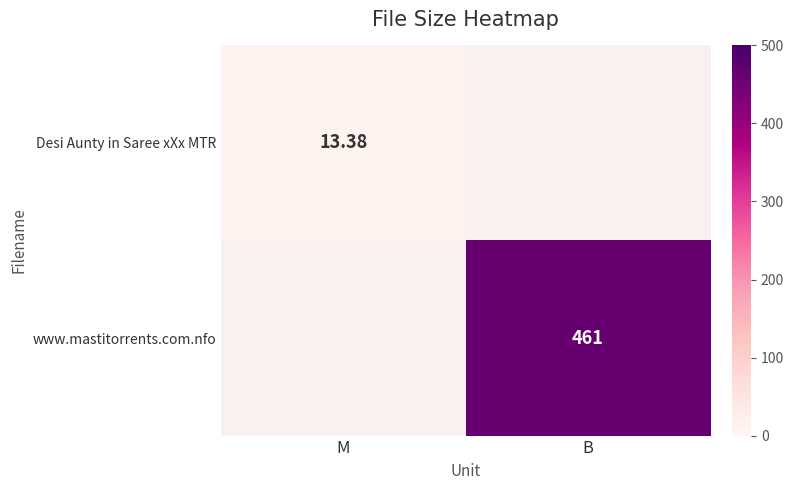

How many data points does each series have?

2